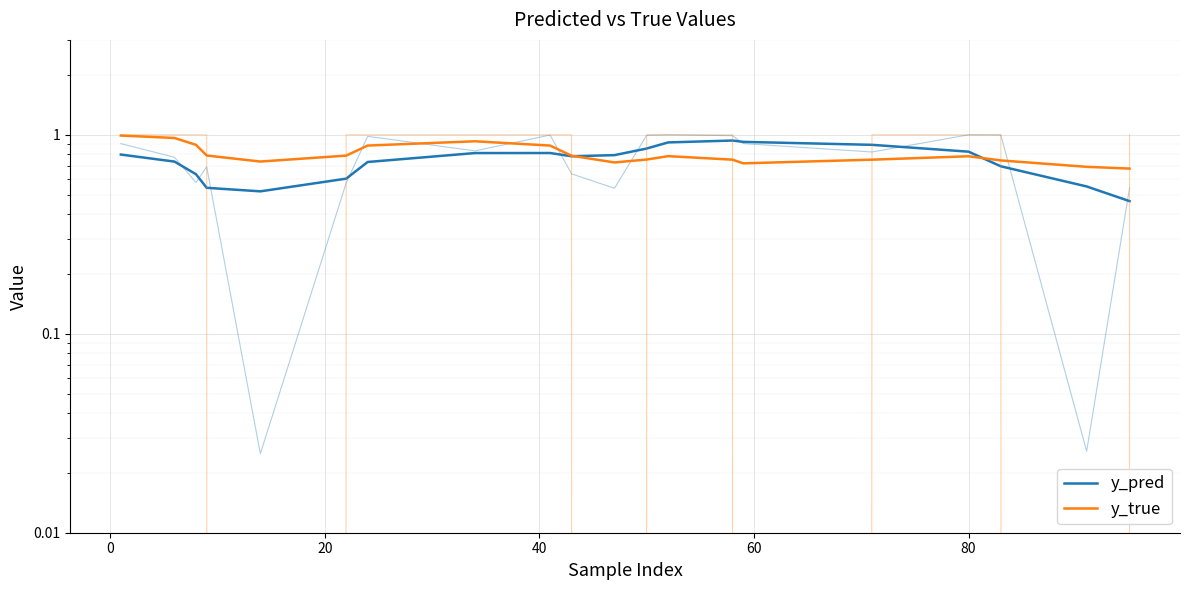

What is the difference between the highest and lowest values at 60?

0.2